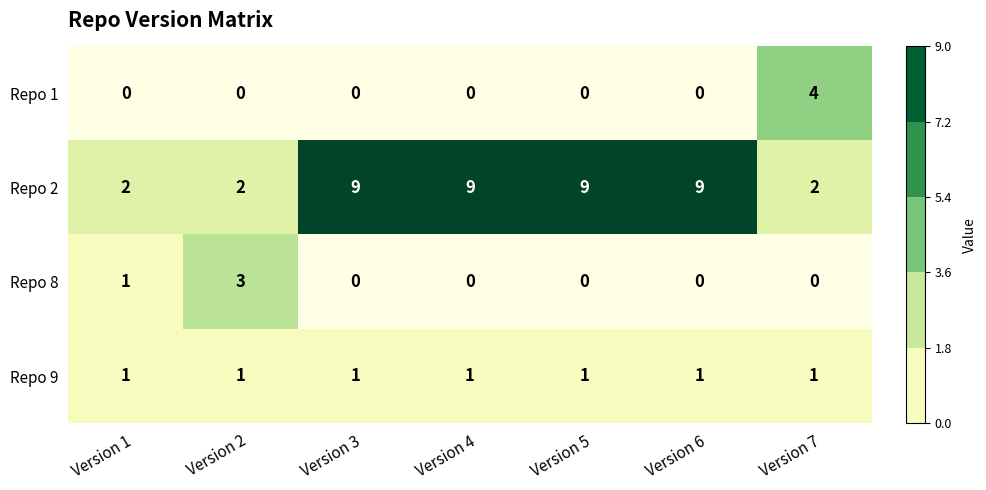

What is the greatest value displayed?

9